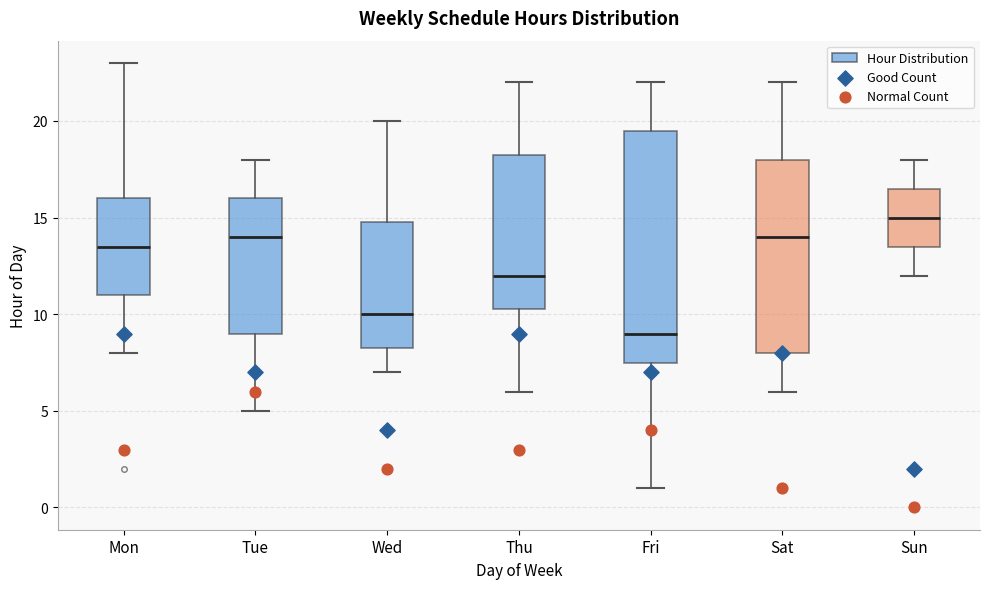

Where is the lower edge of the box for Sat on the y-axis? The values are not printed on the chart, so give them approximately, as read against the axis.

8.0